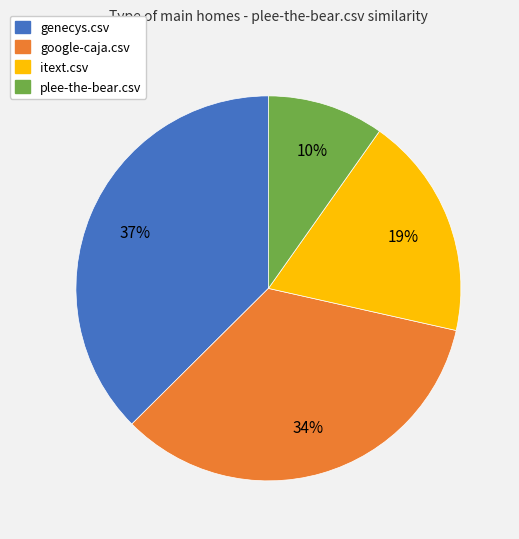

Between itext.csv and google-caja.csv, which is larger?

google-caja.csv